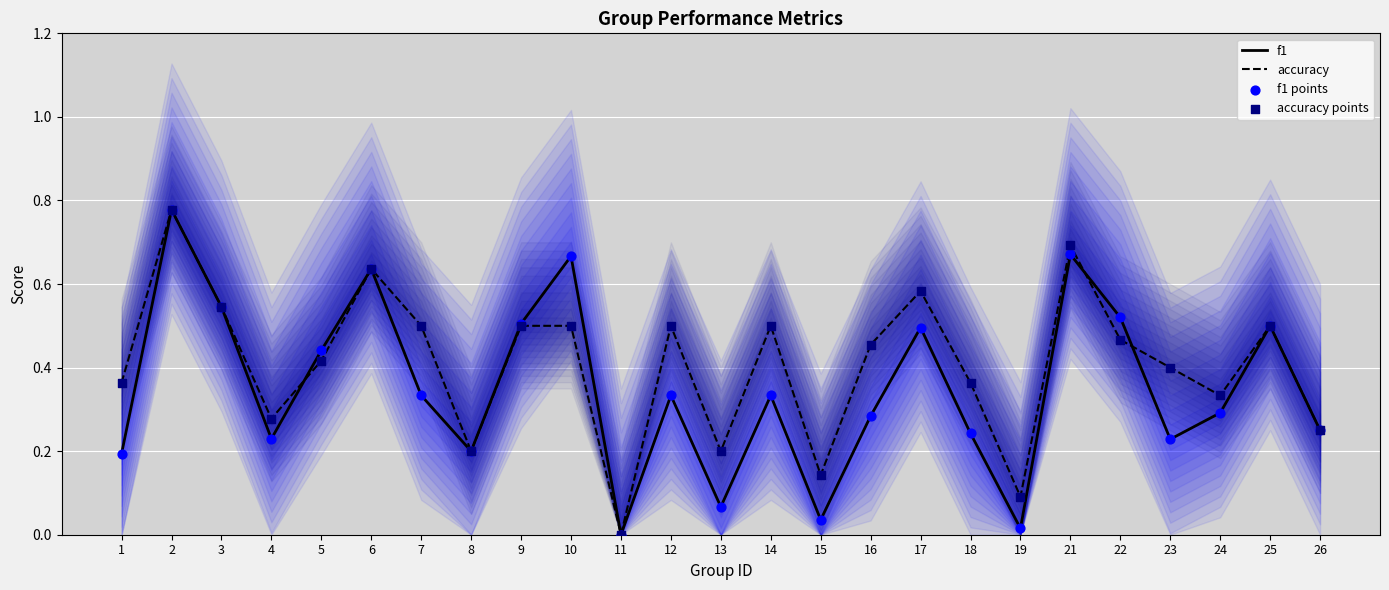

Which series contains the highest Y value?

f1